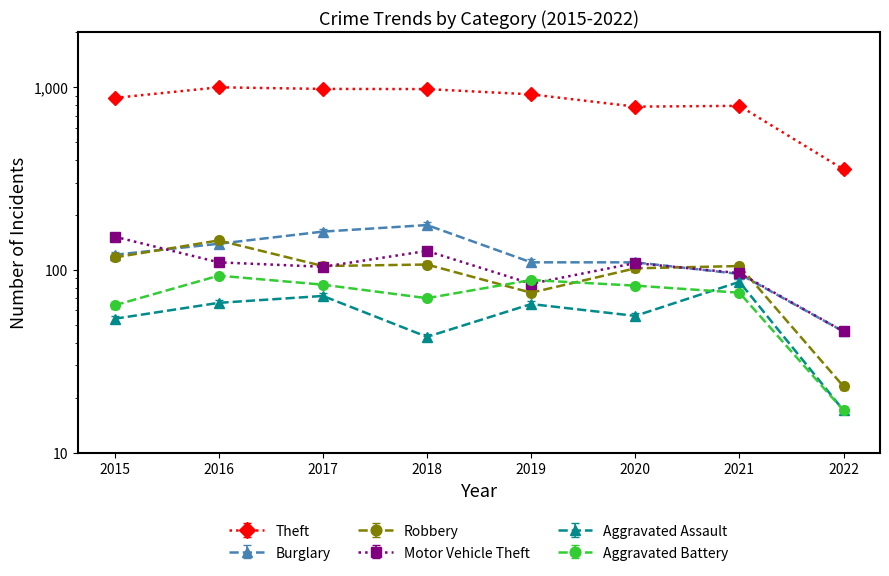

How many lines are shown in the chart?

6